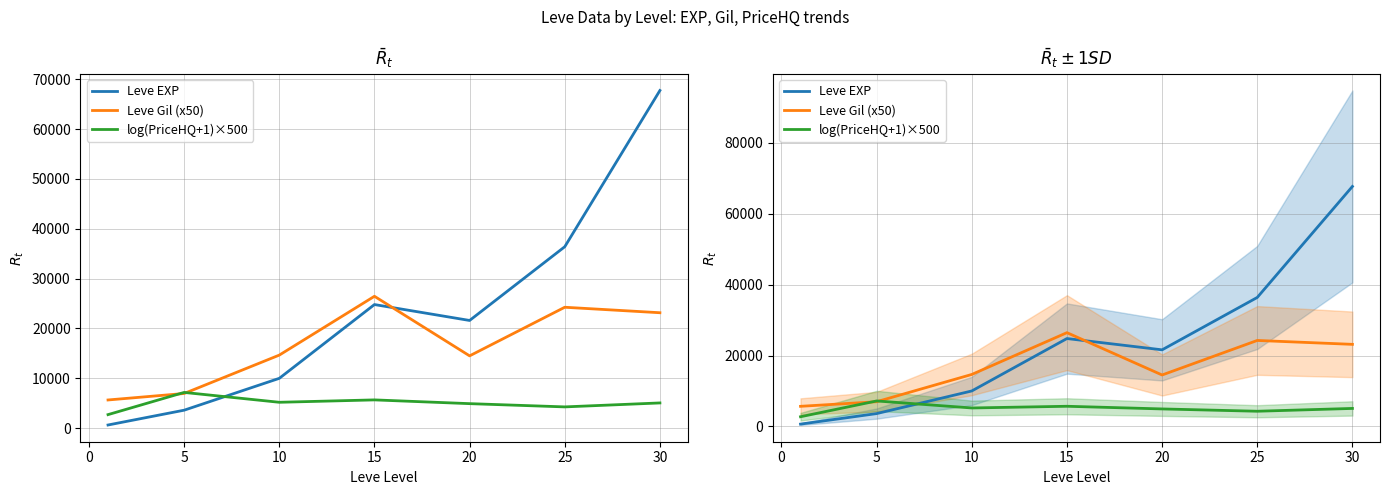

How many values in the Leve Gil (x50) series are below 14650?

3